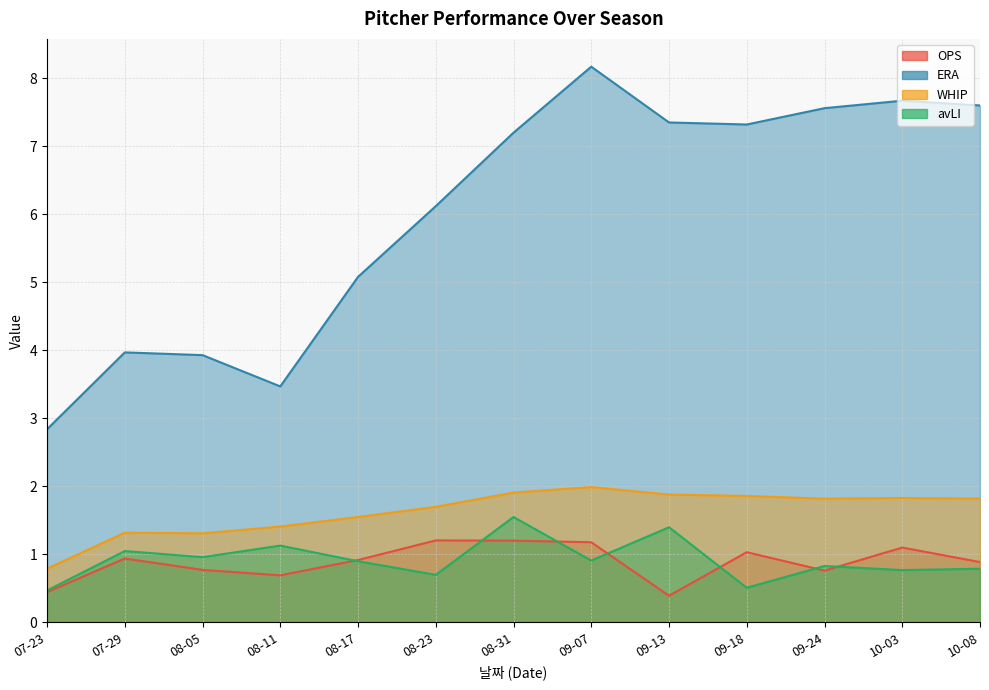

At which label does WHIP reach its peak?

09-07